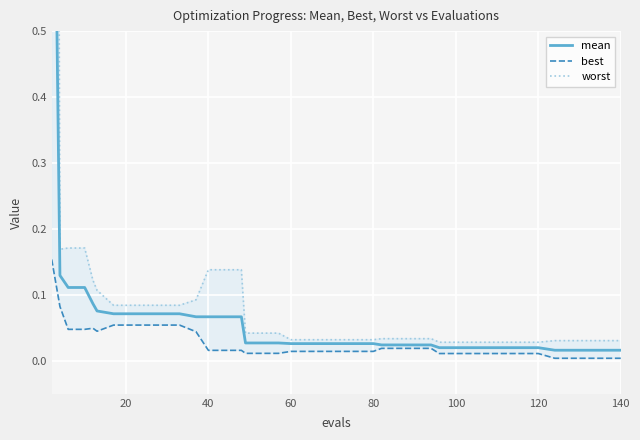

List the series in order of their peak value, highest first.

worst, mean, best